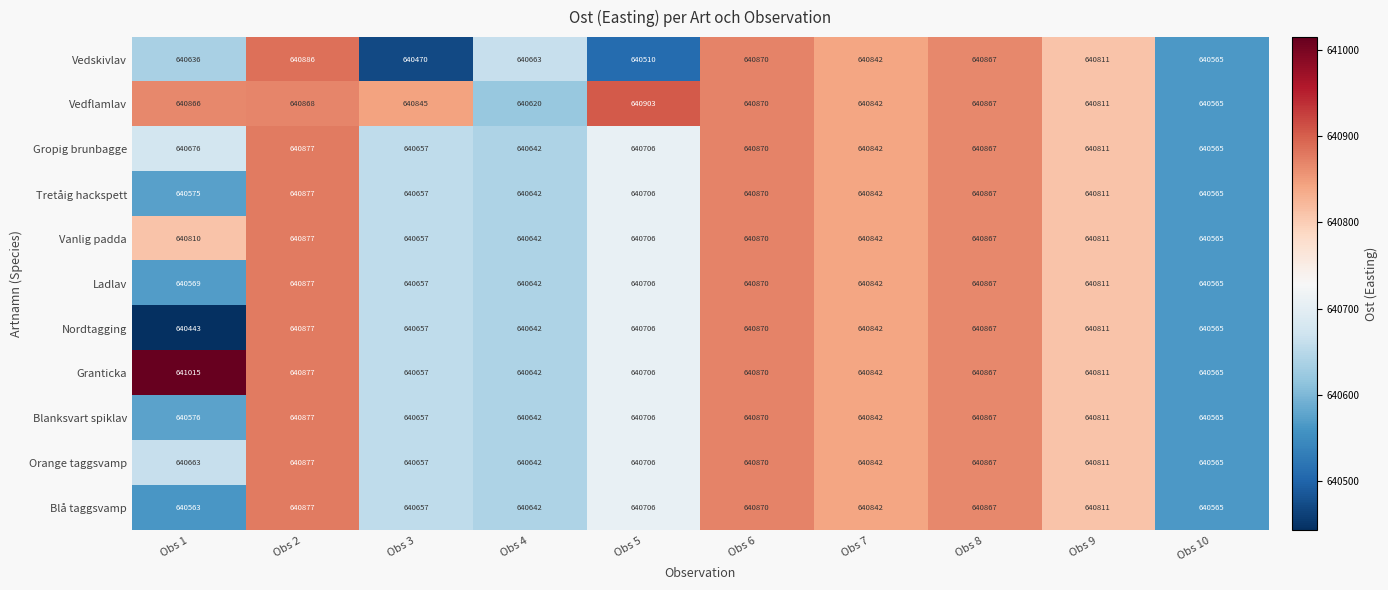

Which series changed the most between Obs 2 and Obs 10?

Vedskivlav